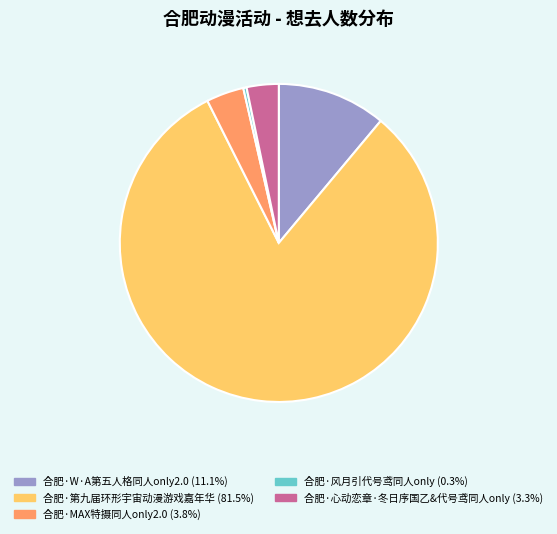

Does 合肥·心动恋章·冬日序国乙&代号鸢同人only represent more than half of the total?

No